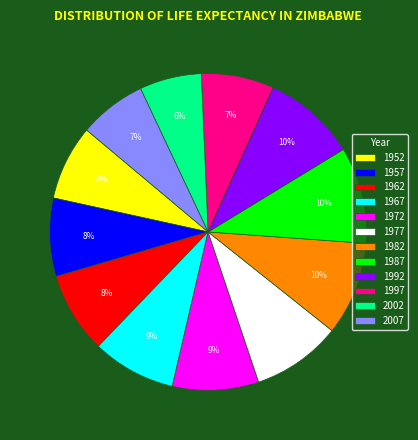

Which slice is the smallest?

2002